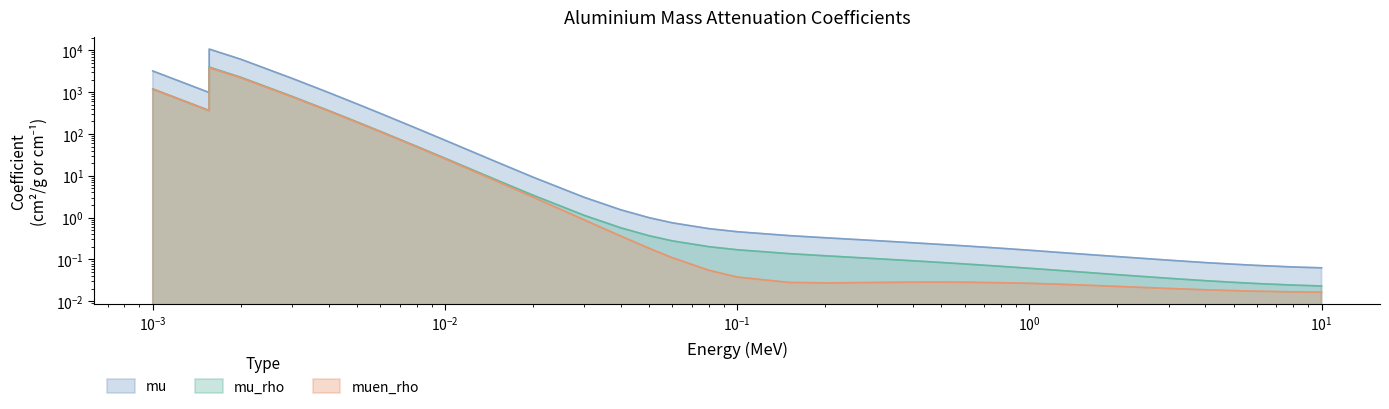

Where is muen_rho nearest to the value 1914?

0.002